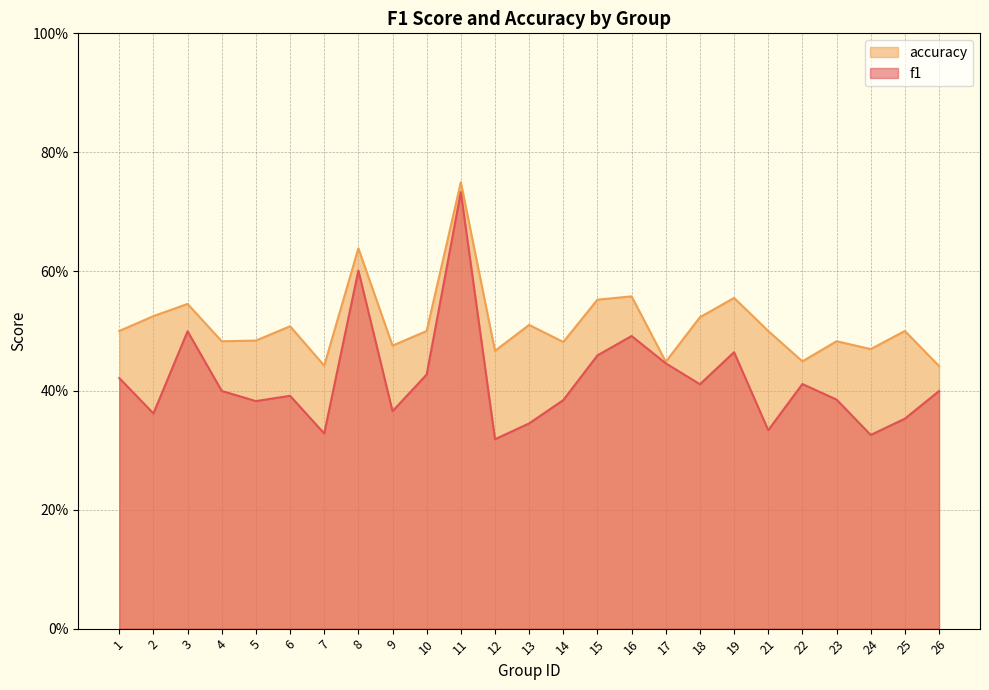

Which label corresponds to the smallest value in the chart?

12